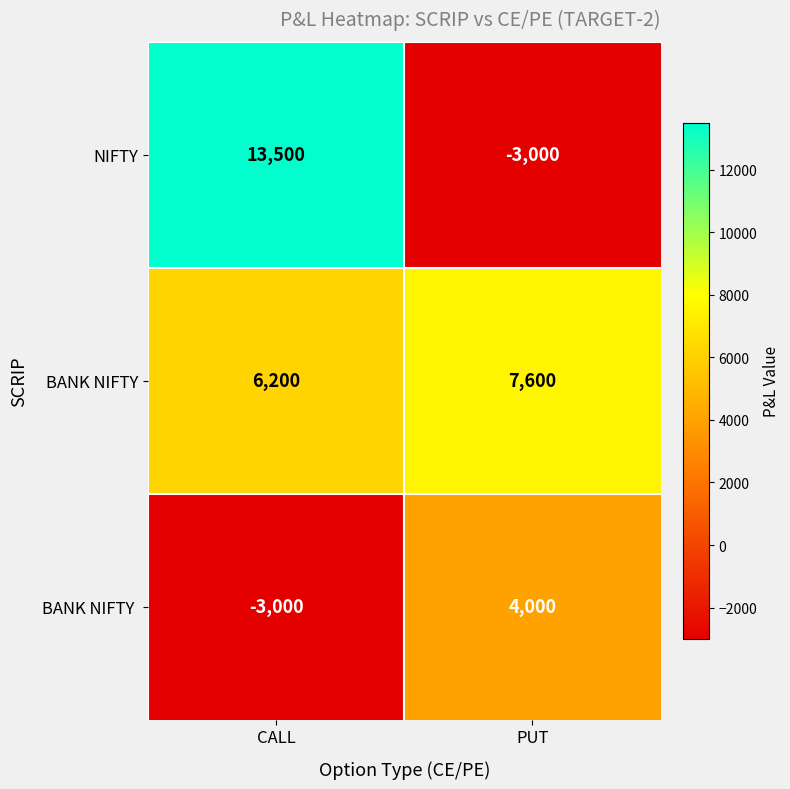

Which label corresponds to the largest value in the chart?

CALL